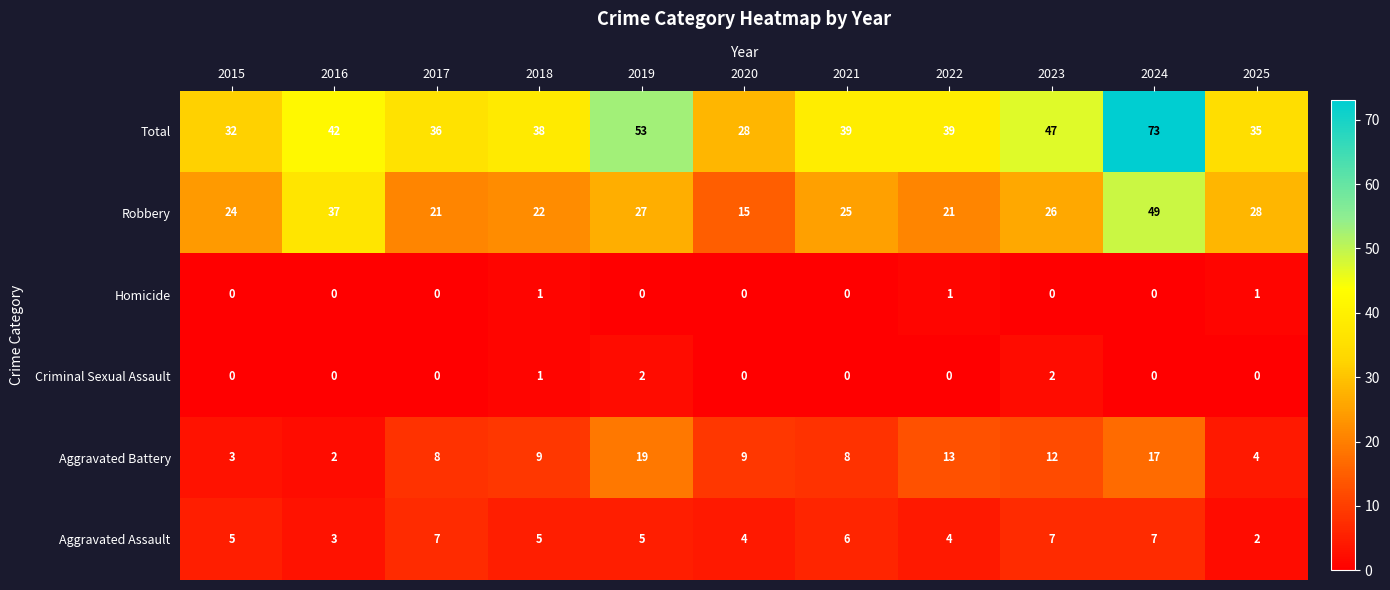

Is it true that Aggravated Battery equals 2 at 2021?

False